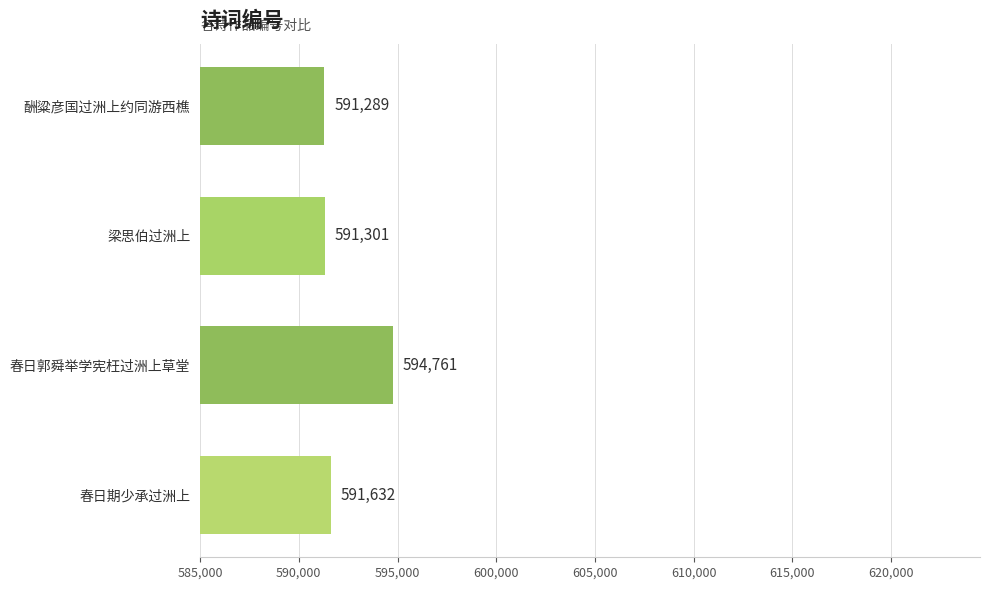

Is it true that the value at 酬粱彦国过洲上约同游西樵 is 591289?

True